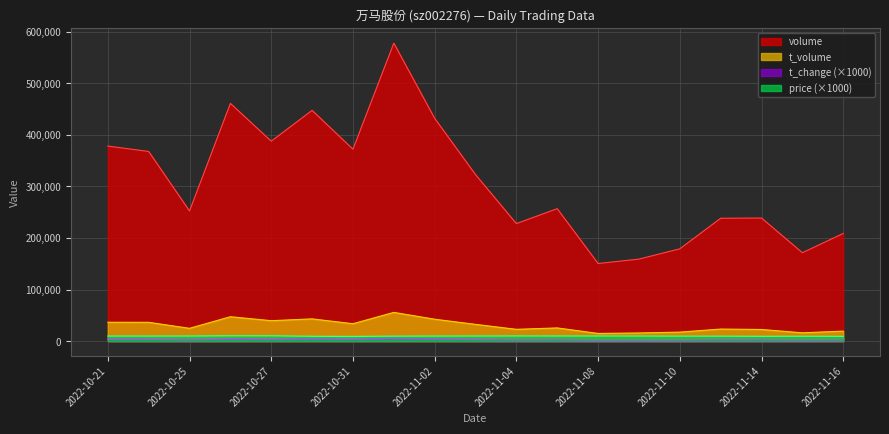

Which series has the largest total across all categories?

volume